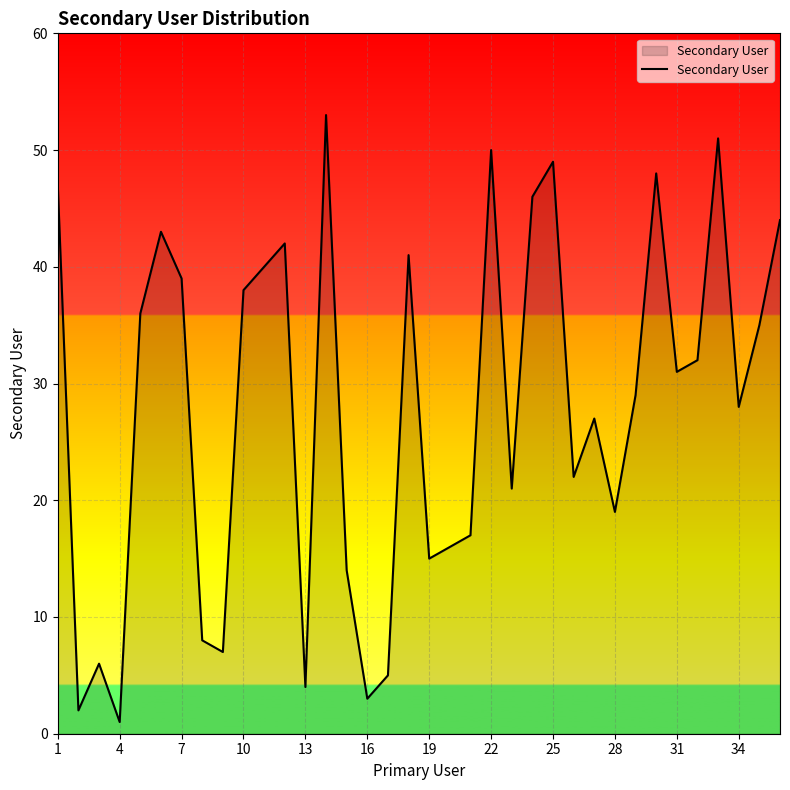

What is the difference between the maximum and minimum values?

52